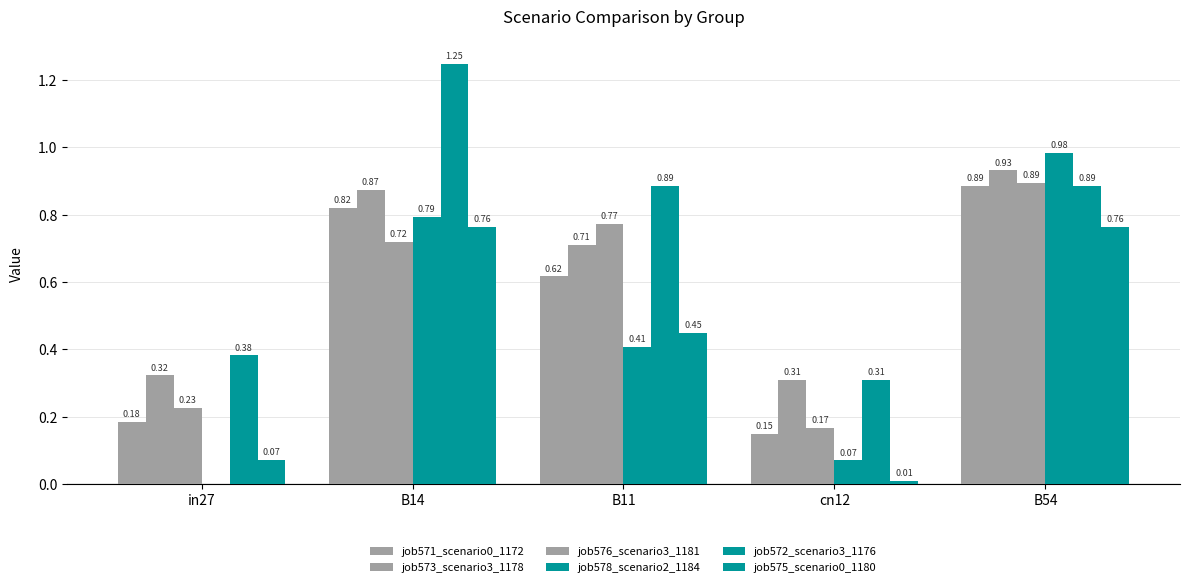

At which label is job572_scenario3_1176 closest to 0?

cn12